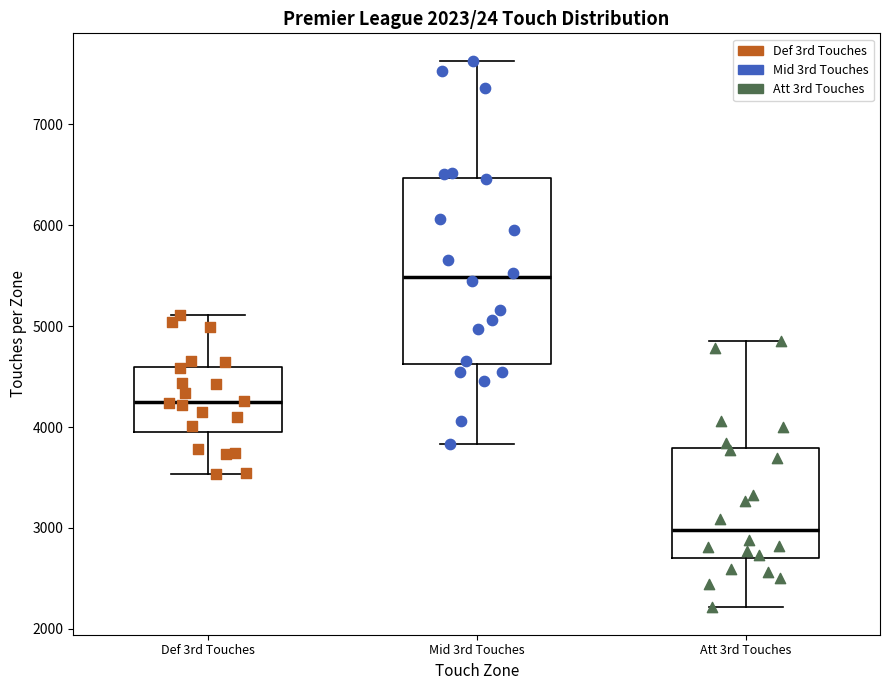

Which box's median line is the highest?

Mid 3rd Touches